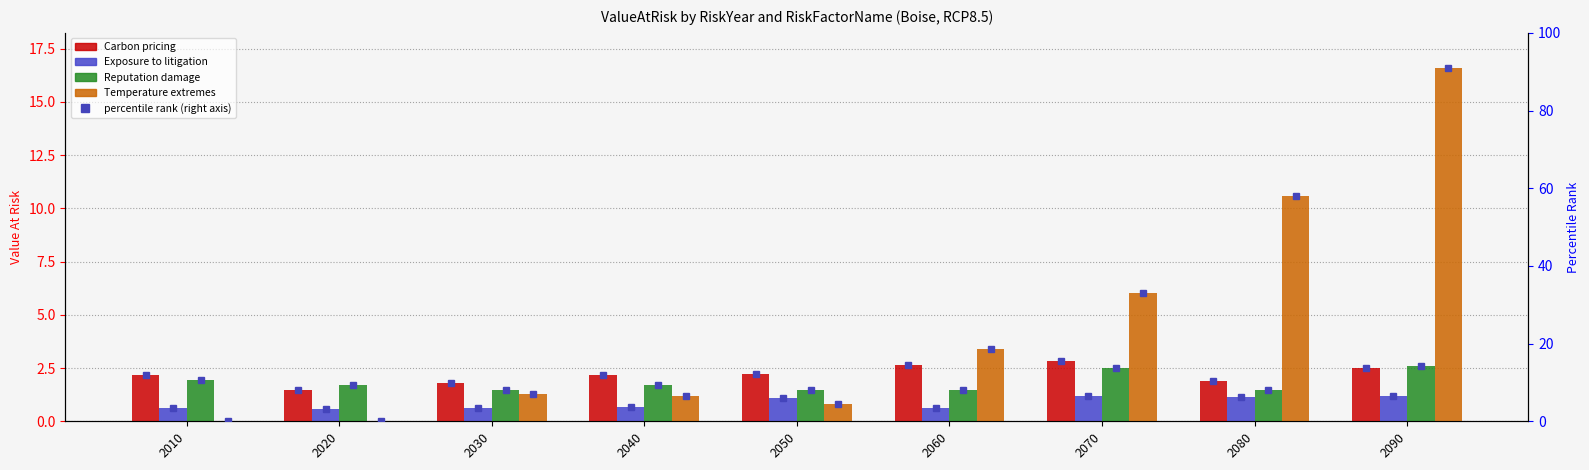

Which series has the largest range (max minus min)?

Temperature extremes